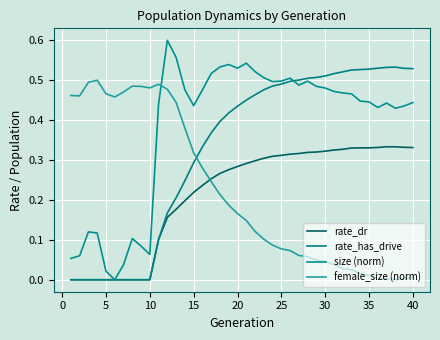

How many lines are shown in the chart?

4